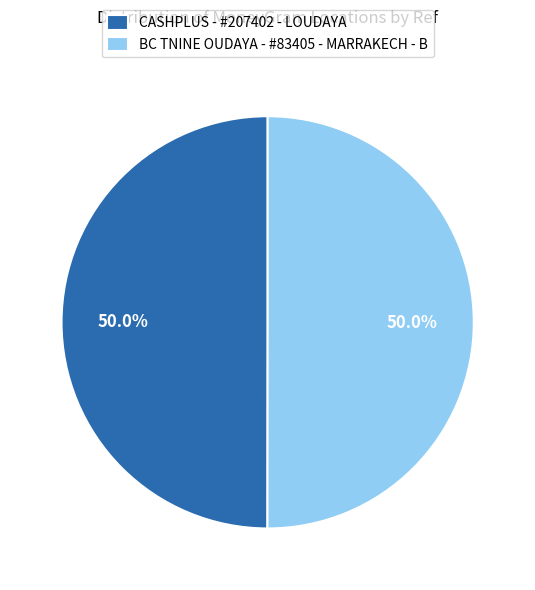

Is it true that BC TNINE OUDAYA - #83405 - MARRAKECH - B is 50% of the pie?

True